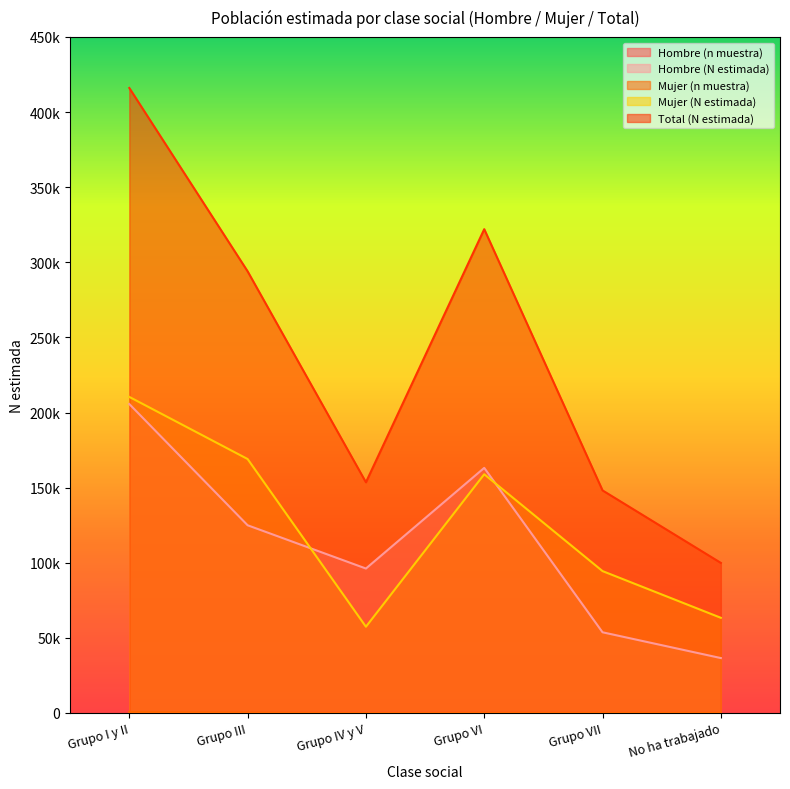

Where is Mujer (n muestra) nearest to the value 376?

Grupo VI